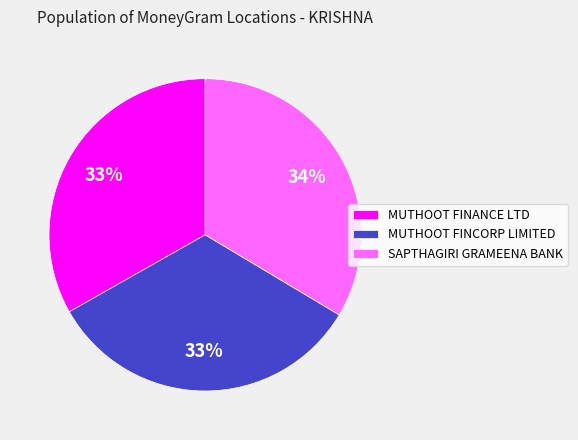

What is the ratio of the value at MUTHOOT FINCORP LIMITED to the value at MUTHOOT FINANCE LTD?

1.0